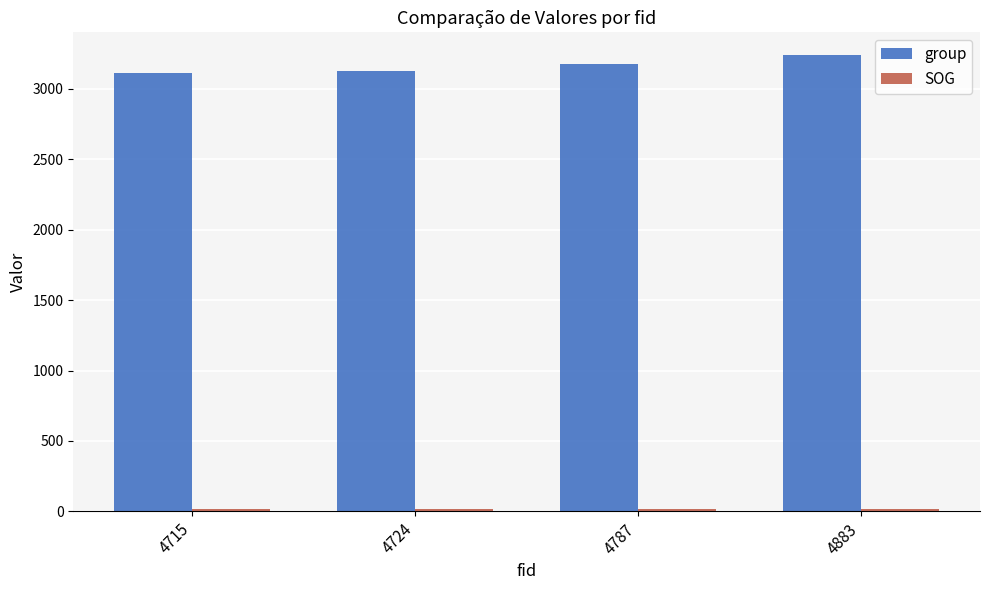

How many series are shown in this chart?

2